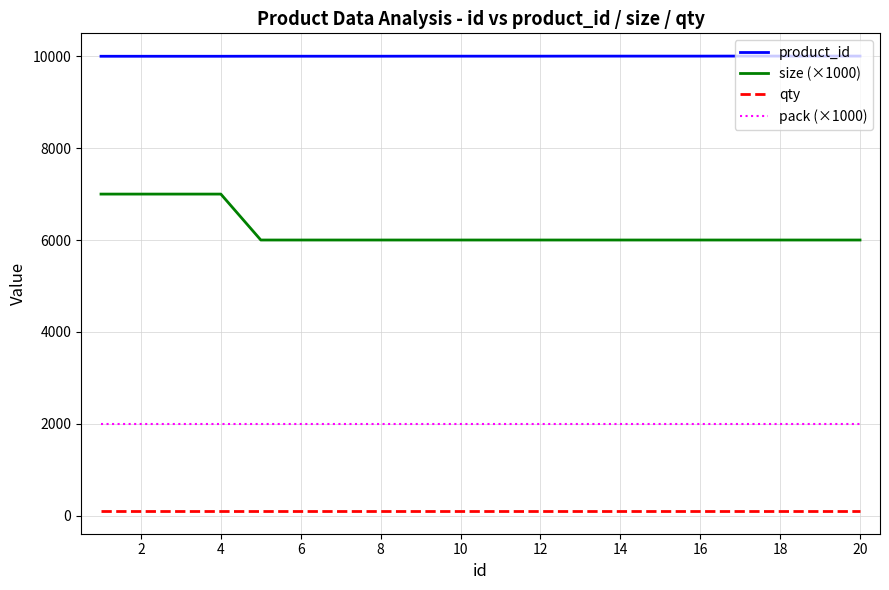

What is the sum of all pack (×1000) values?

40000